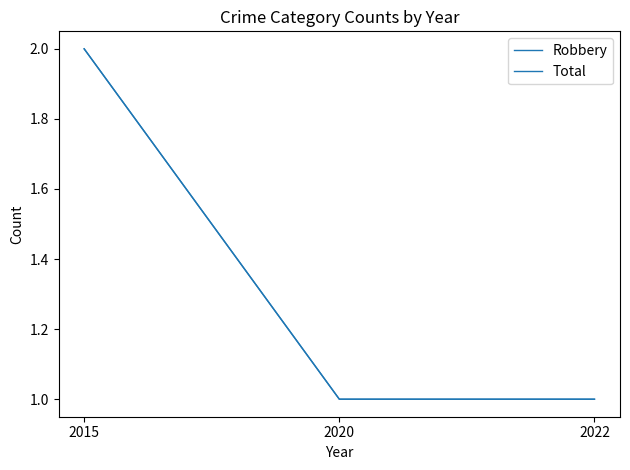

Is it true that Robbery equals 1 at 2020?

True